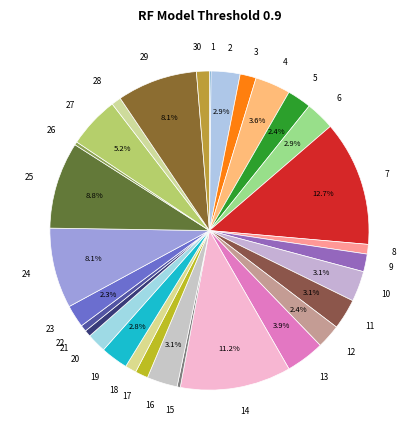

To the nearest percent, what is the combined percentage of 6 and 26?

3%